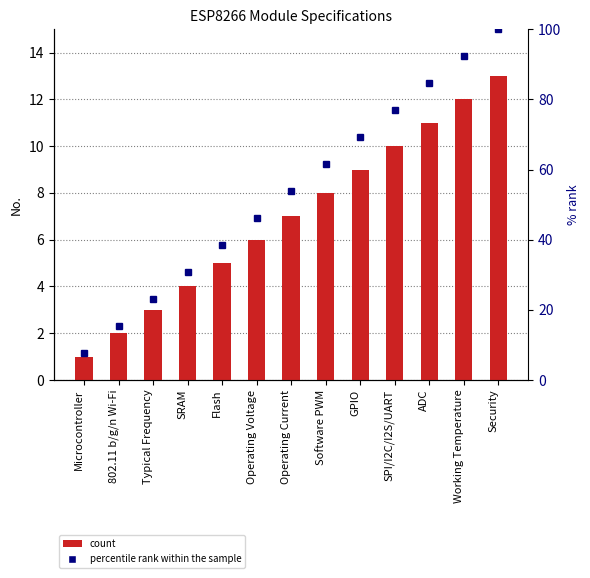

What is the label of the 4th bar from the left?

SRAM